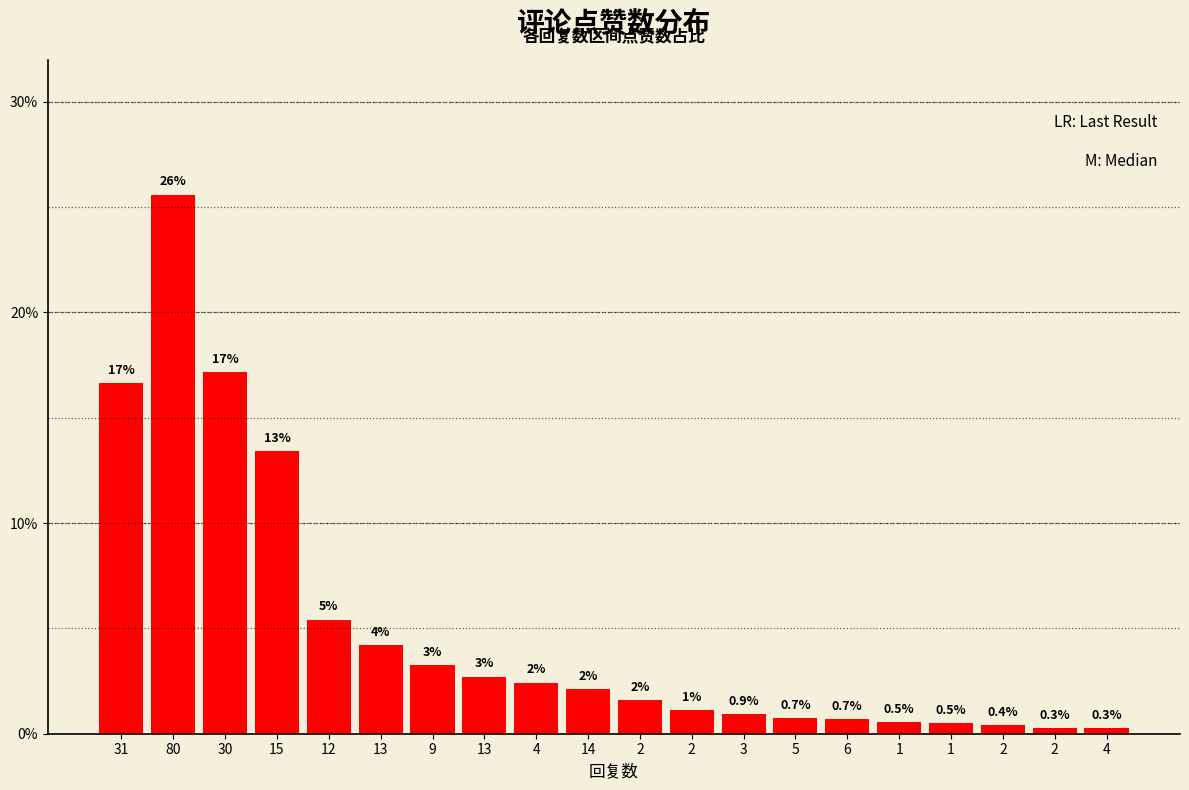

List the labels in order of value, largest first.

80, 30, 31, 15, 12, 13, 9, 13, 4, 14, 2, 2, 3, 5, 6, 1, 1, 2, 2, 4